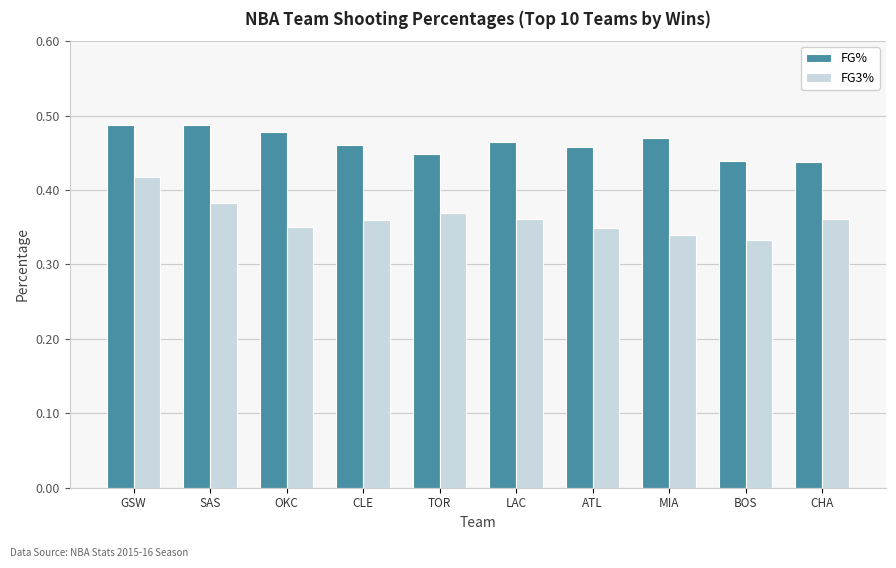

What is the total value across all series at CLE?

0.8